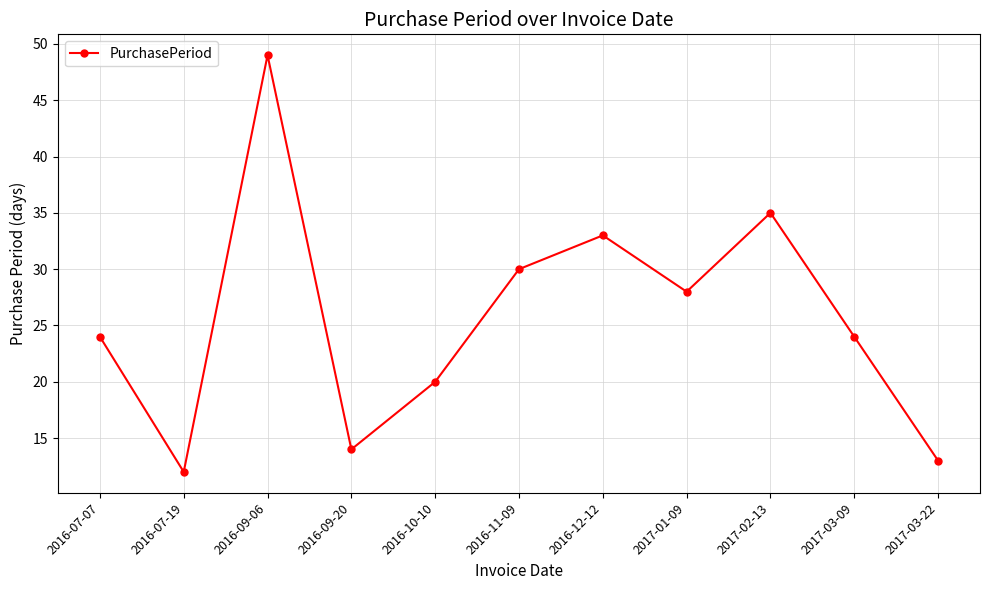

True or false: the data shows 35 at 2017-02-13.

True